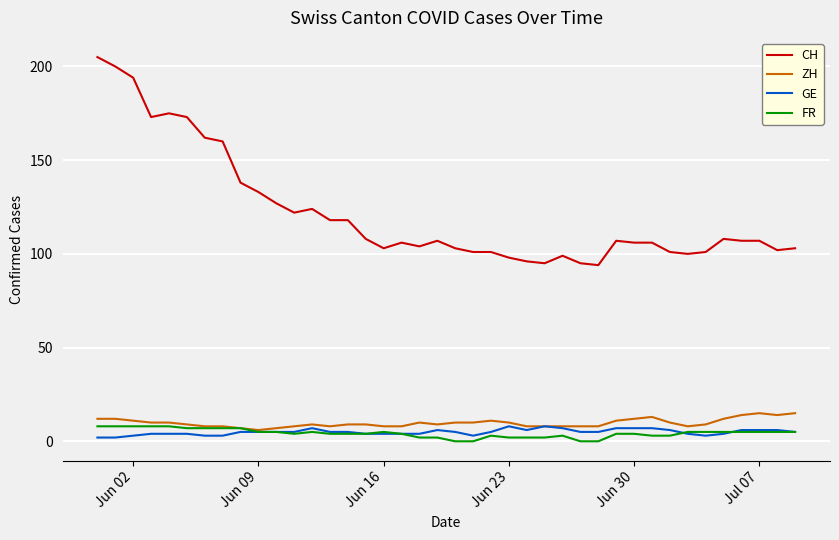

True or false: GE and CH cross at least once.

False